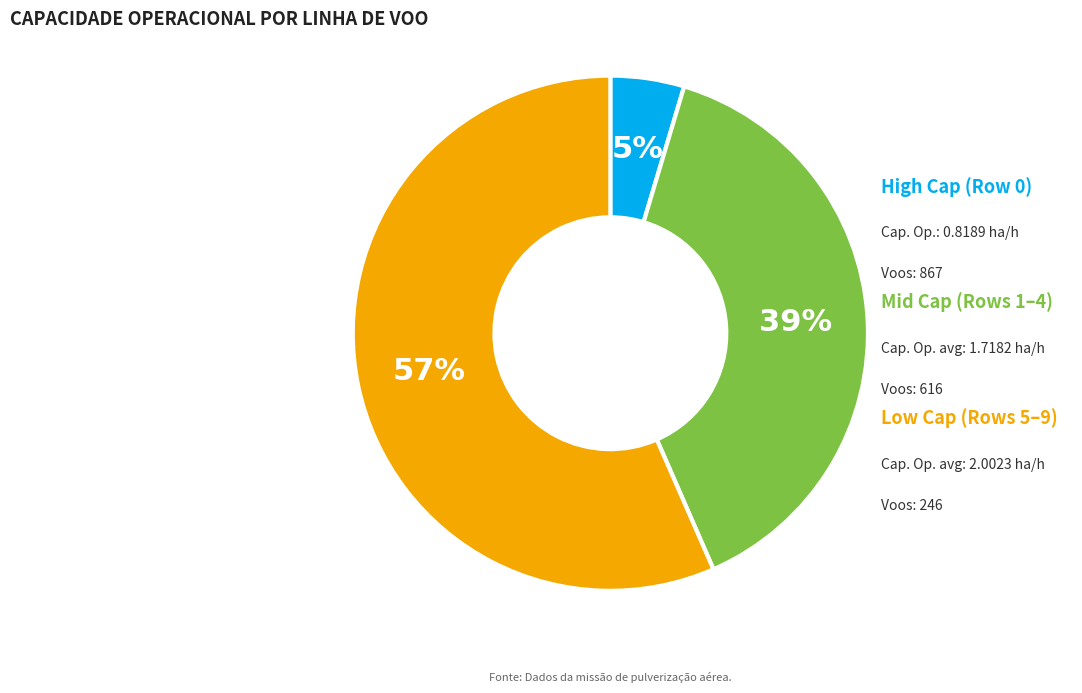

How many slices are in this pie chart?

3